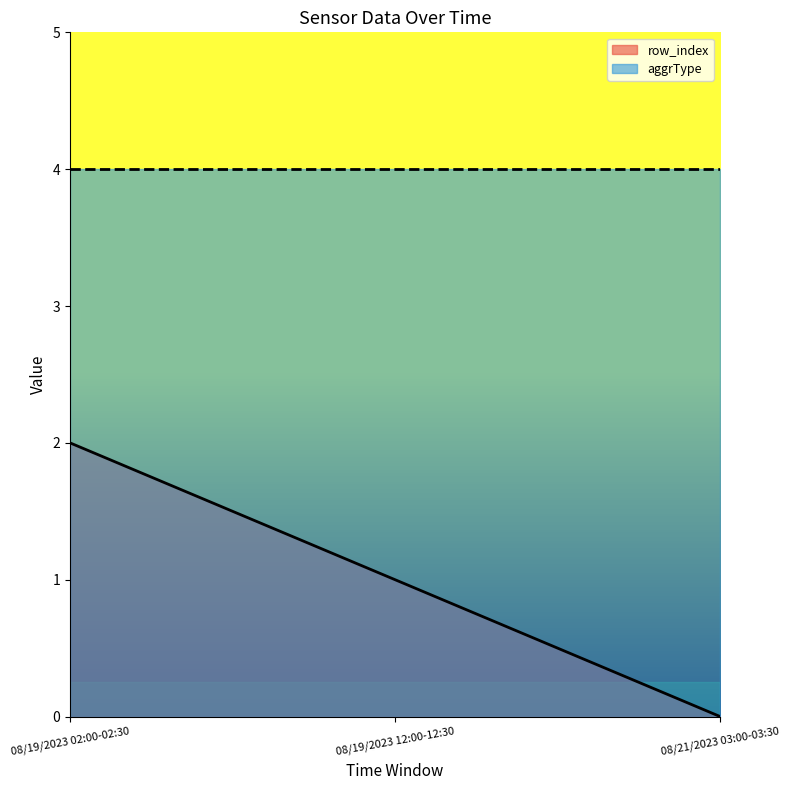

What is the sum of all values?

3